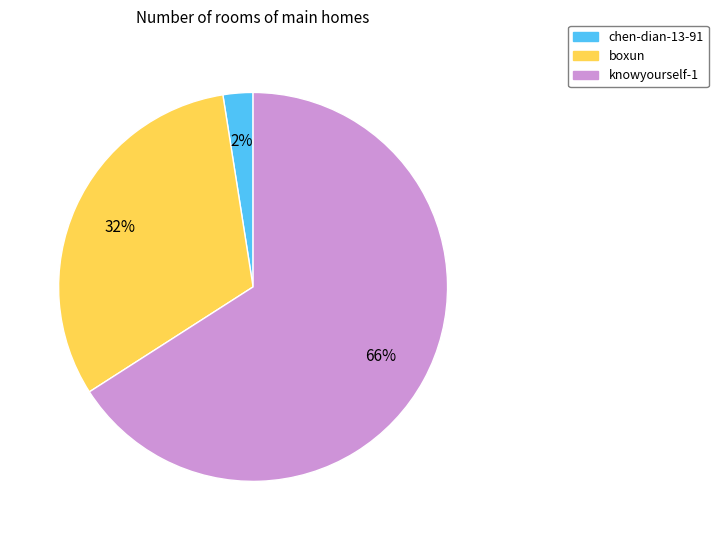

To the nearest percent, what is the difference between the knowyourself-1 and boxun slice percentages?

34%